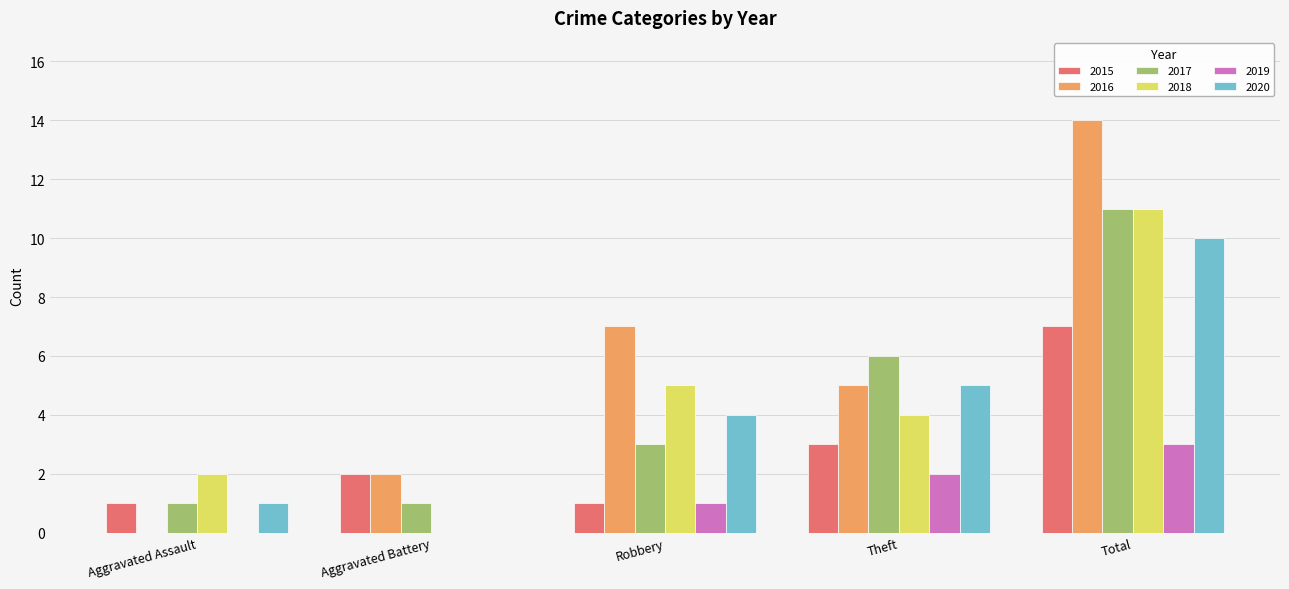

Which series has the widest spread of values?

2016